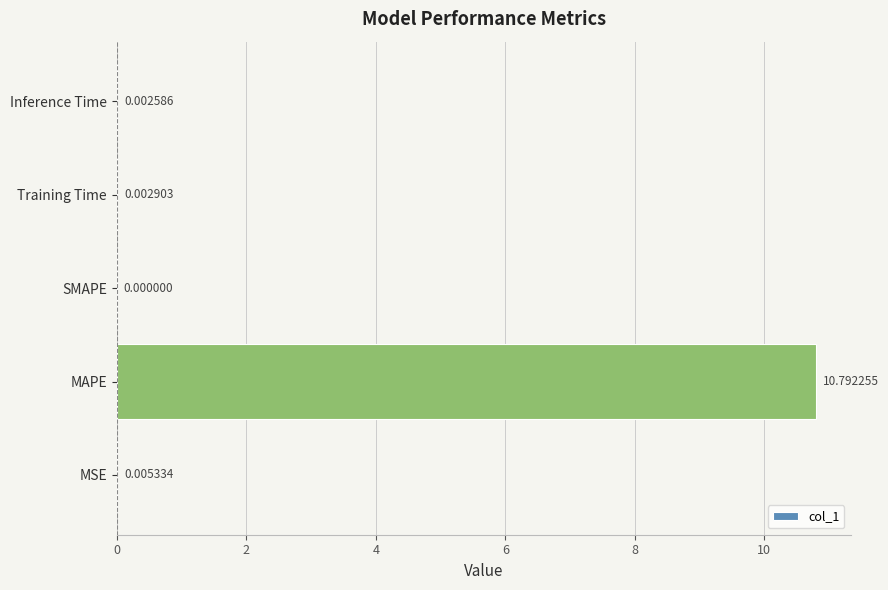

How many values exceed 0?

4